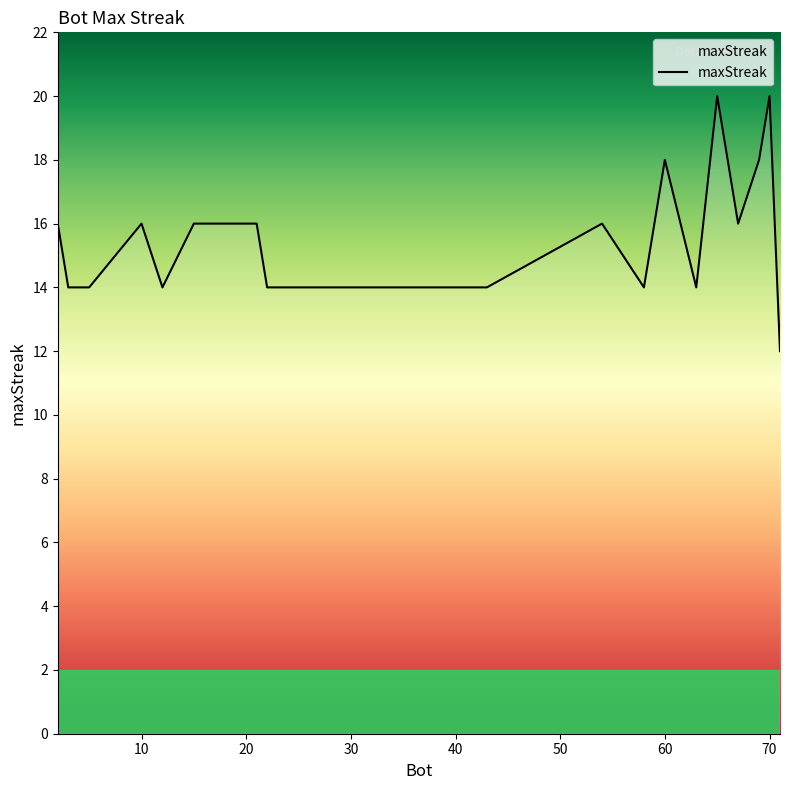

What is the difference between the maximum and minimum values?

8